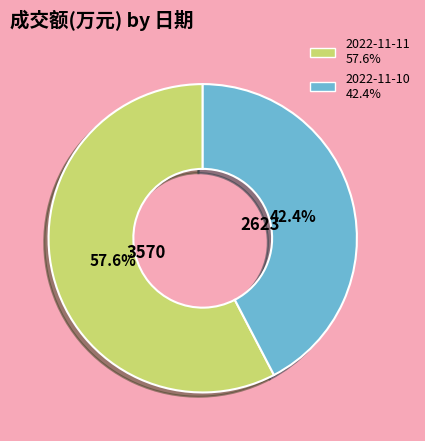

Combined, do 2022-11-10 and 2022-11-11 account for over 50%?

Yes